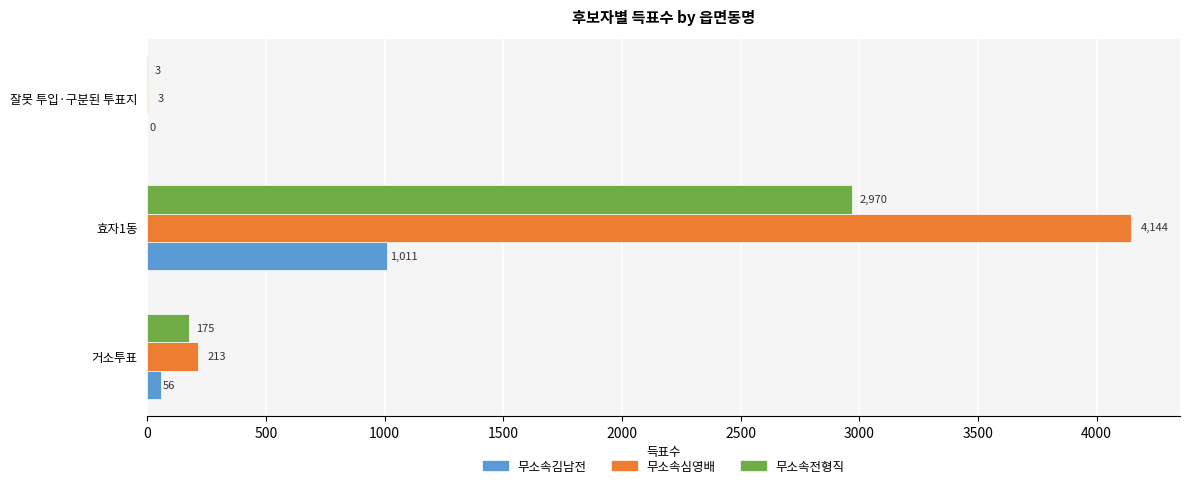

What is the average value of the 무소속전형직 series?

1049